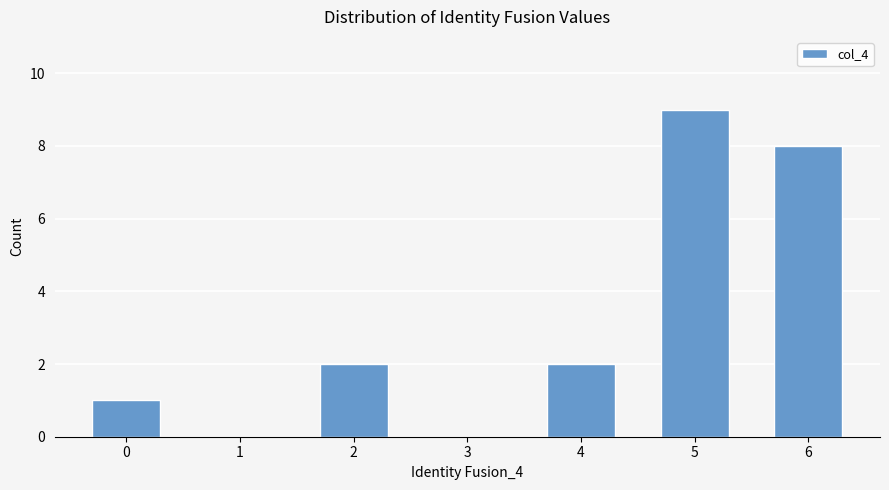

Is it true that the value at 3 is 0?

True